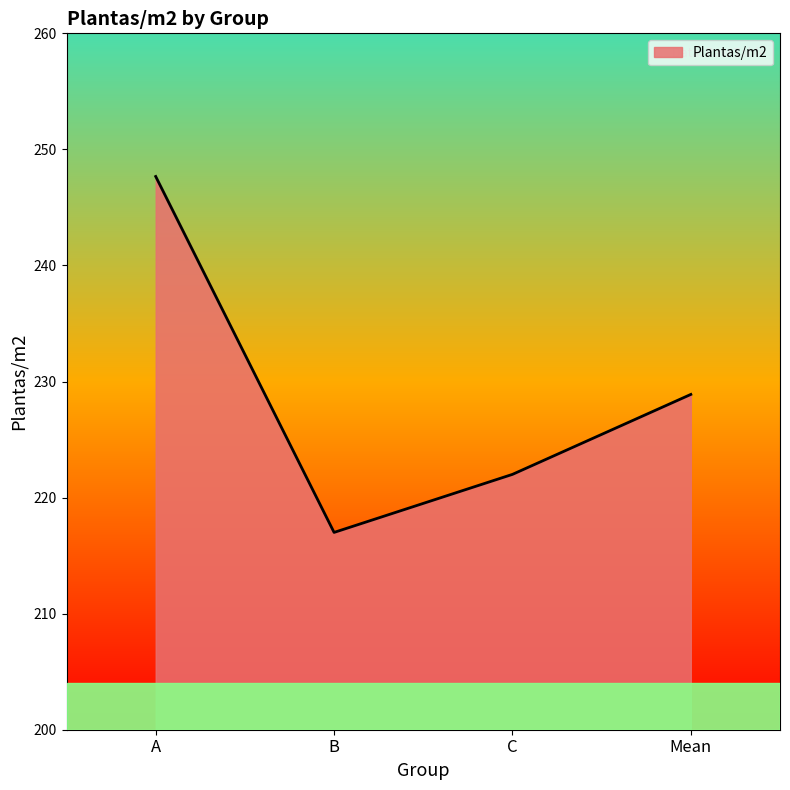

What is the sum of all values?

915.6